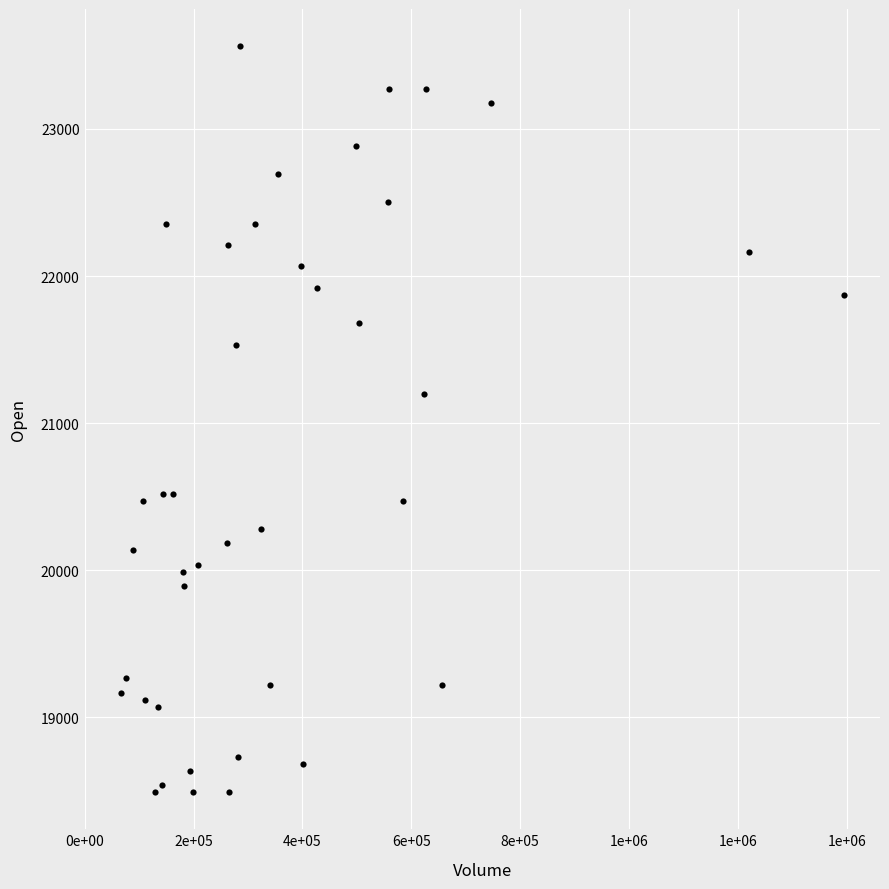

What Y value in the scatter plot is closest to 21027?

21196